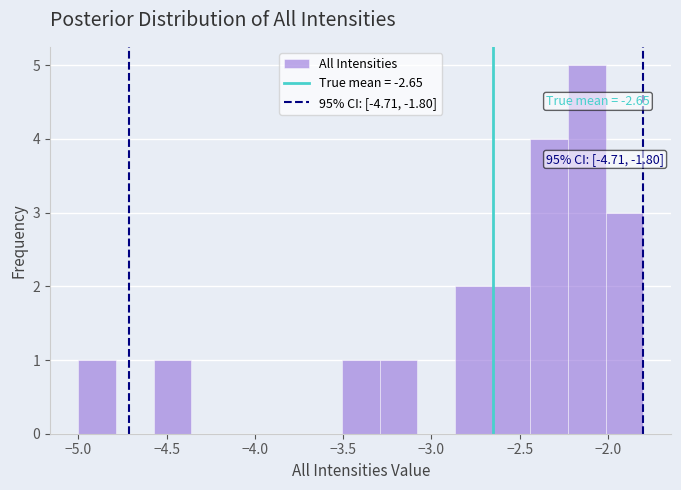

Which range on the x-axis has the tallest bar?

-2.25 to -2.00